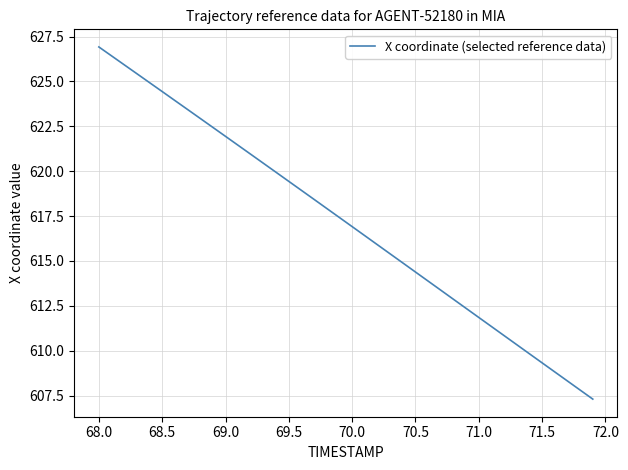

What is the greatest value displayed?

626.9